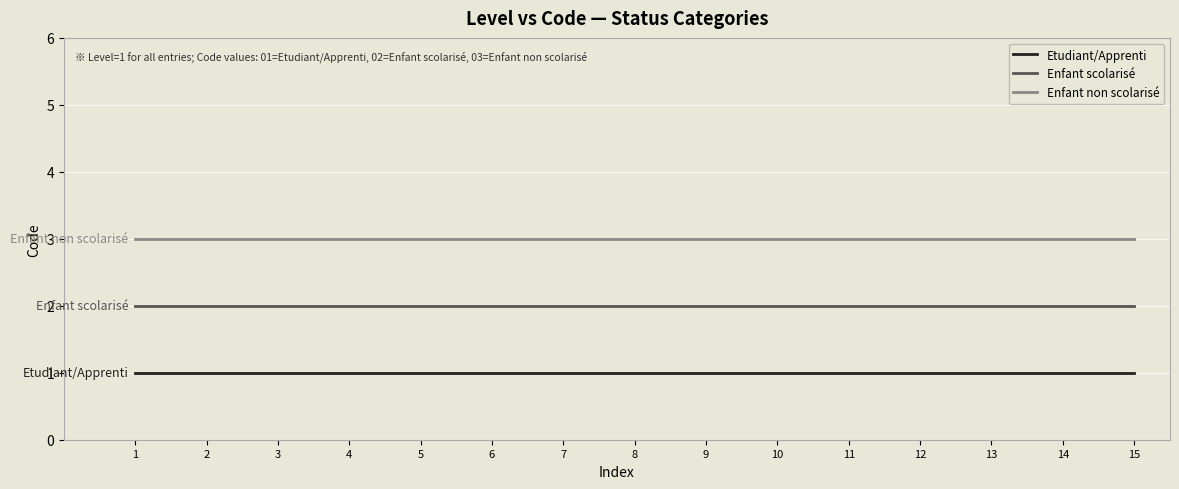

What is the highest value of the Etudiant/Apprenti series?

1.0